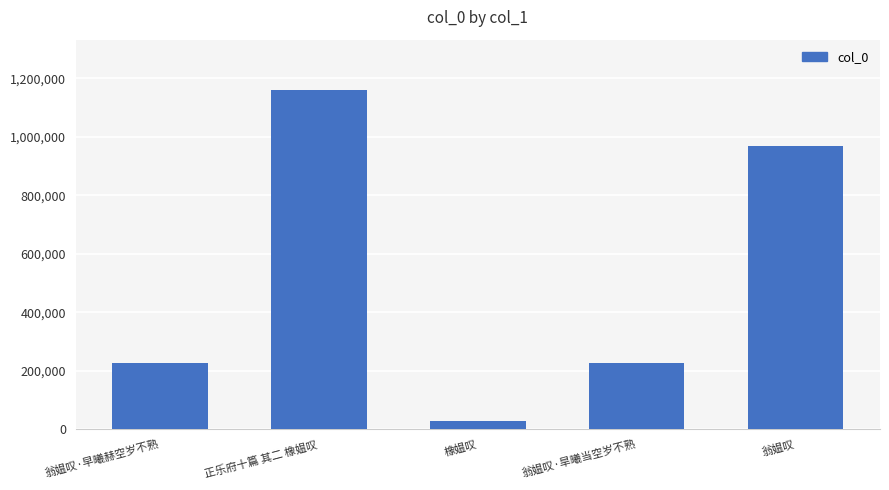

Read the value at 翁媪叹, to the nearest 50.

969250